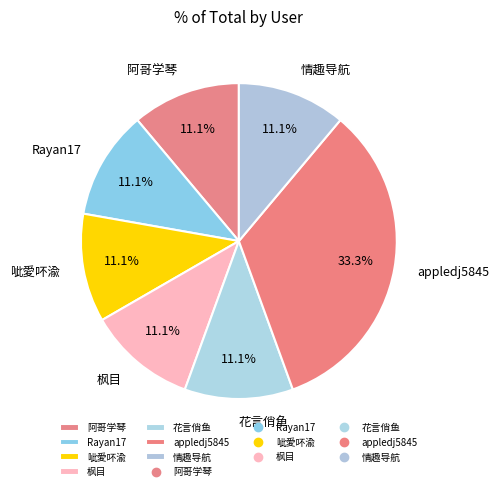

Is there any slice that represents more than half of the pie?

No